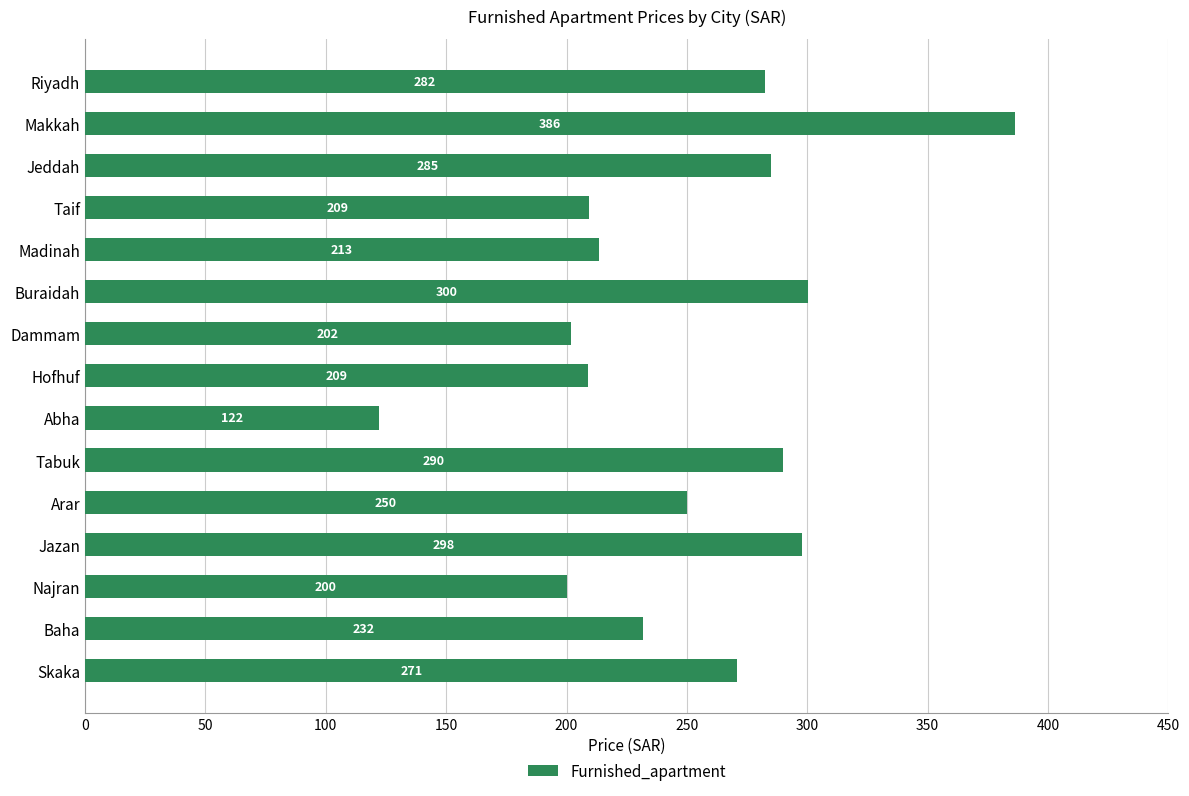

What is the smallest value displayed?

122.1